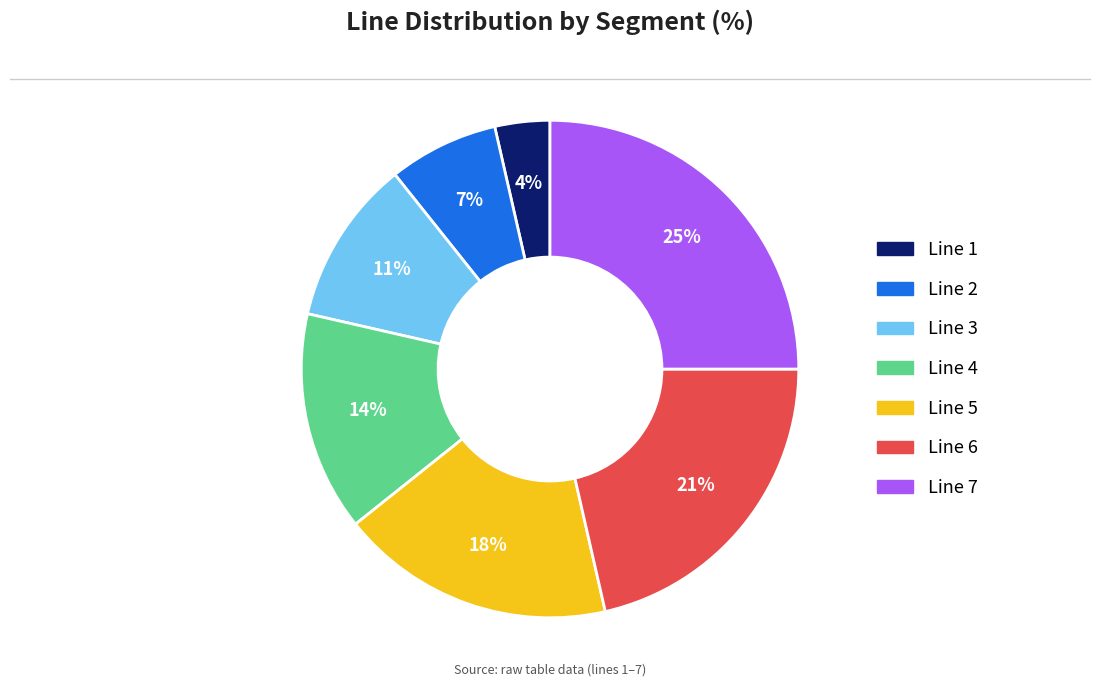

Count the number of slices in the pie.

7